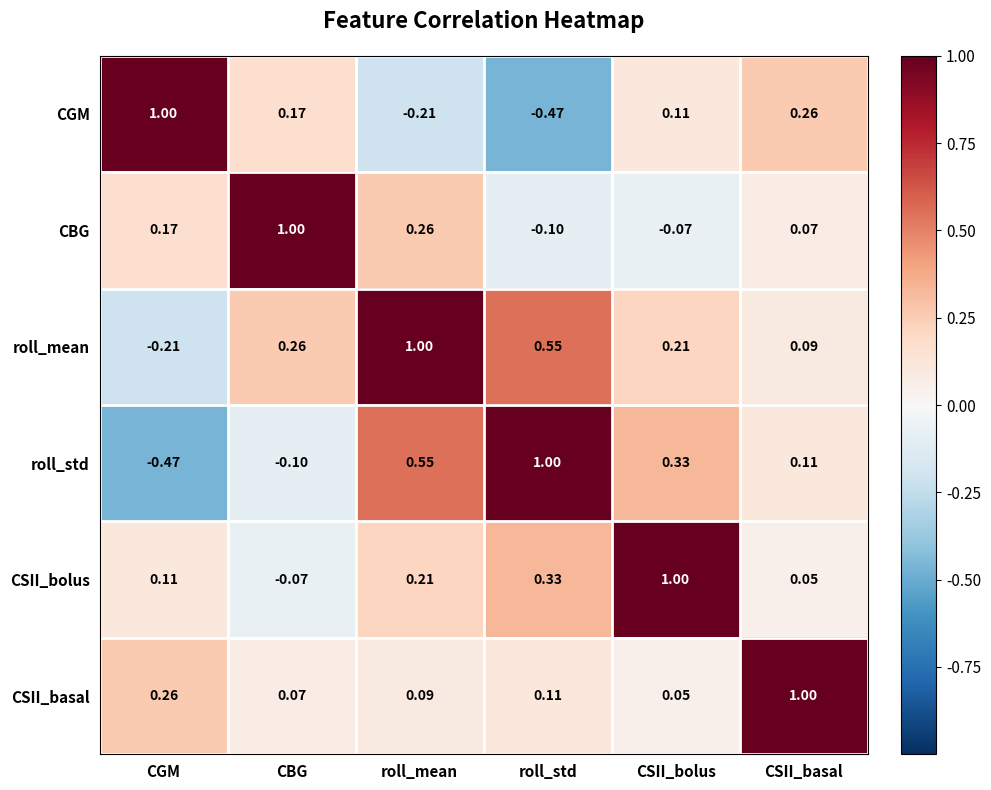

Count the number of data series in this chart.

6